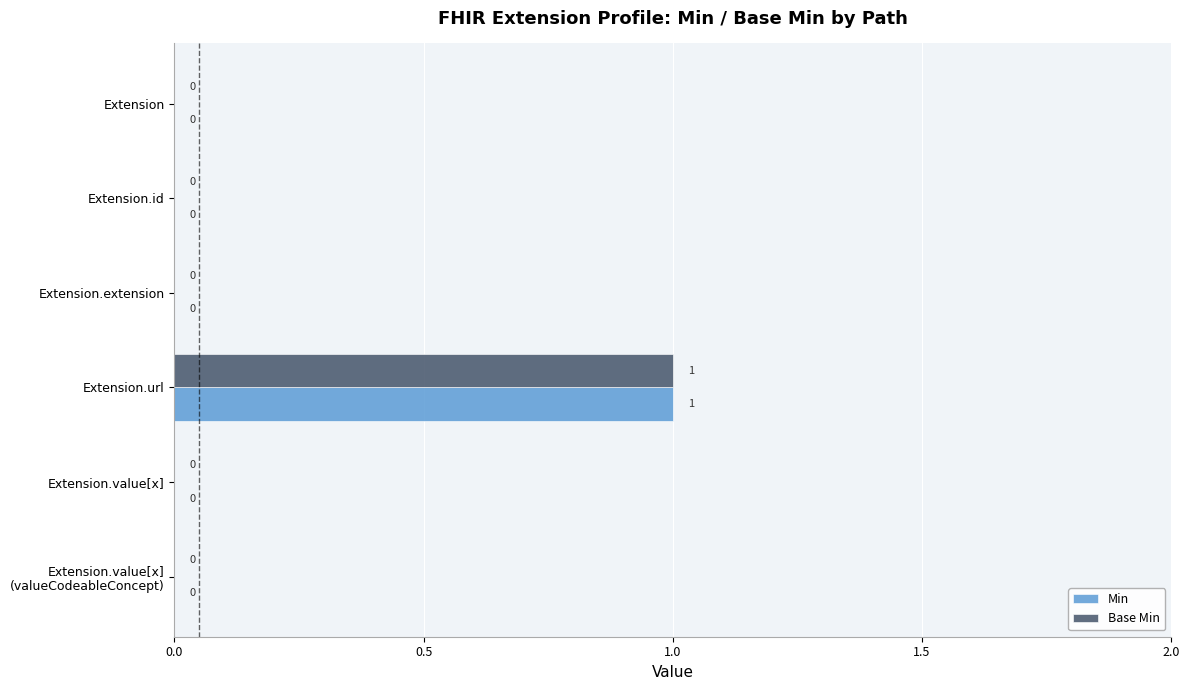

At which label does Min reach its peak?

Extension.url